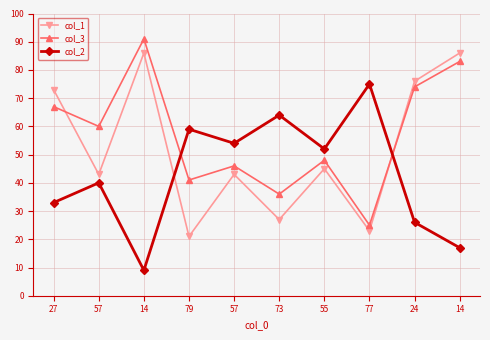

At which category does col_2 reach its first local peak?

57